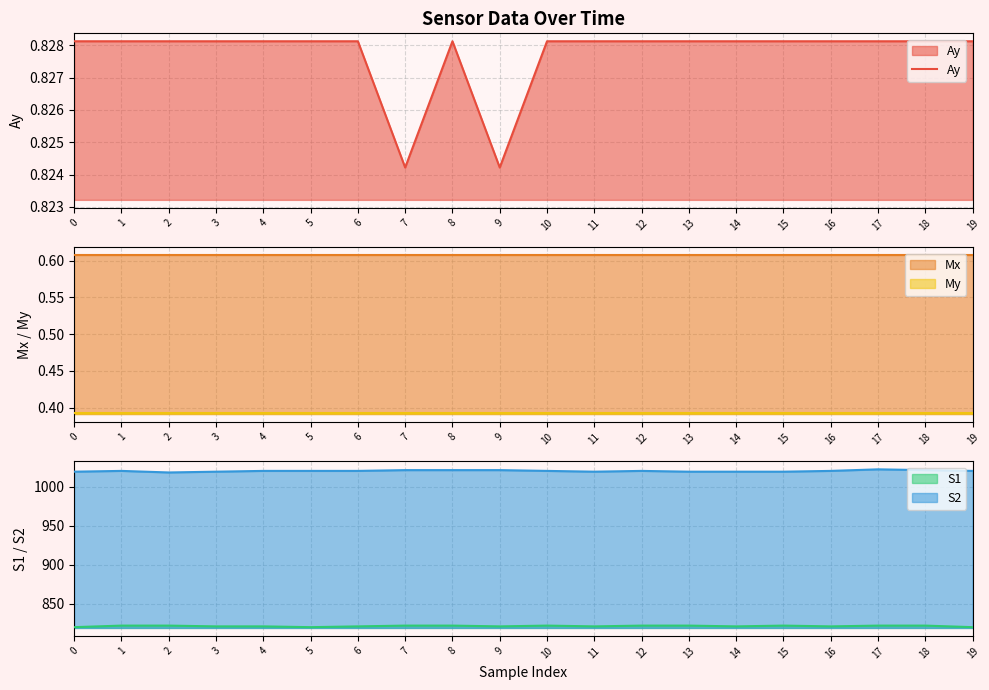

Rank the categories by value from highest to lowest.

0, 1, 2, 3, 4, 5, 6, 8, 10, 11, 12, 13, 14, 15, 16, 17, 18, 19, 7, 9